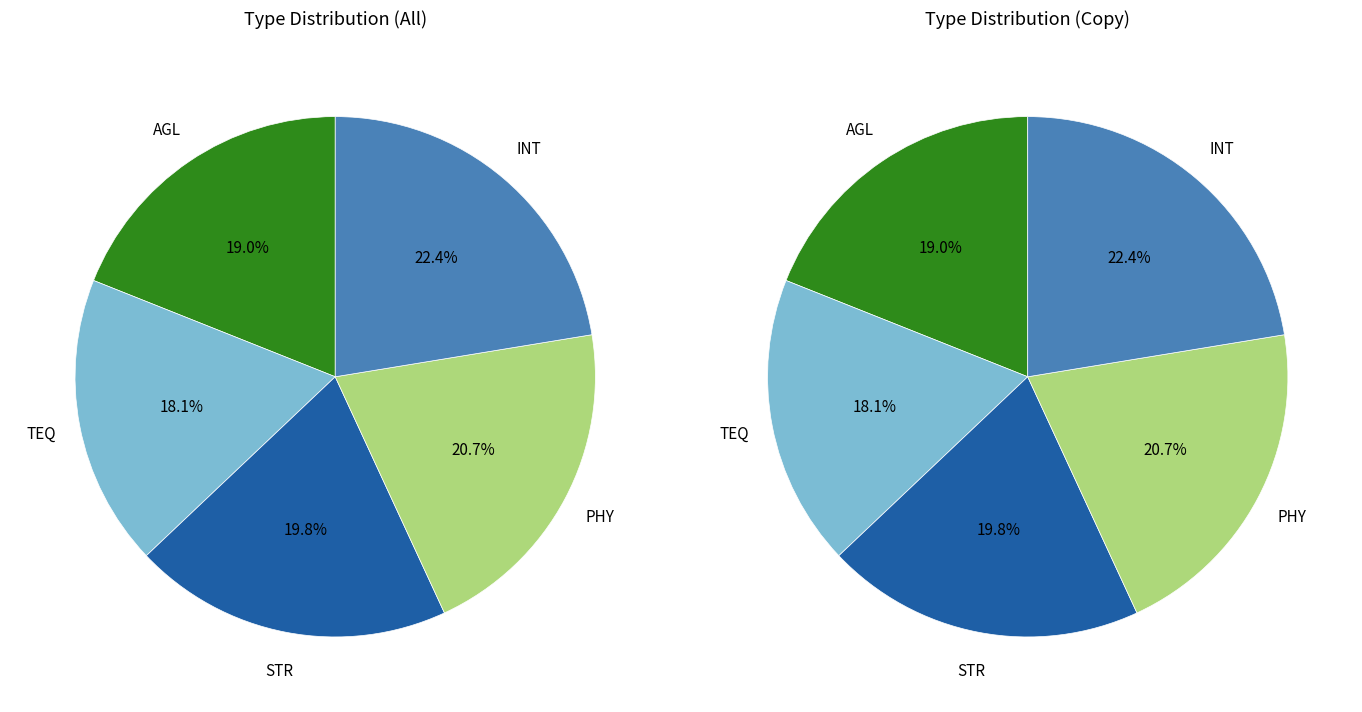

Is STR the majority of the pie?

No